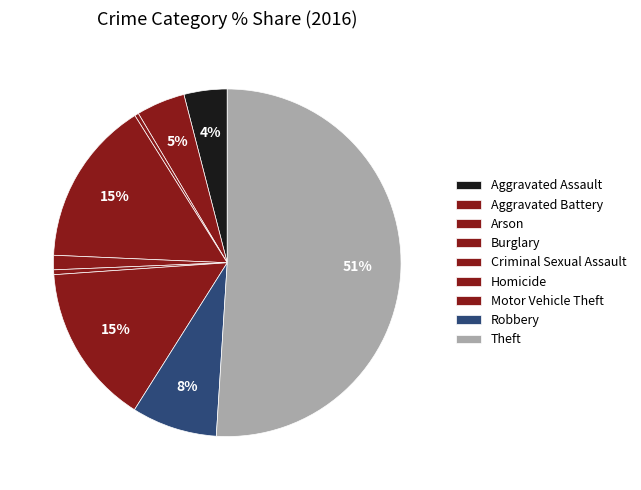

How many segments does this pie chart have?

9